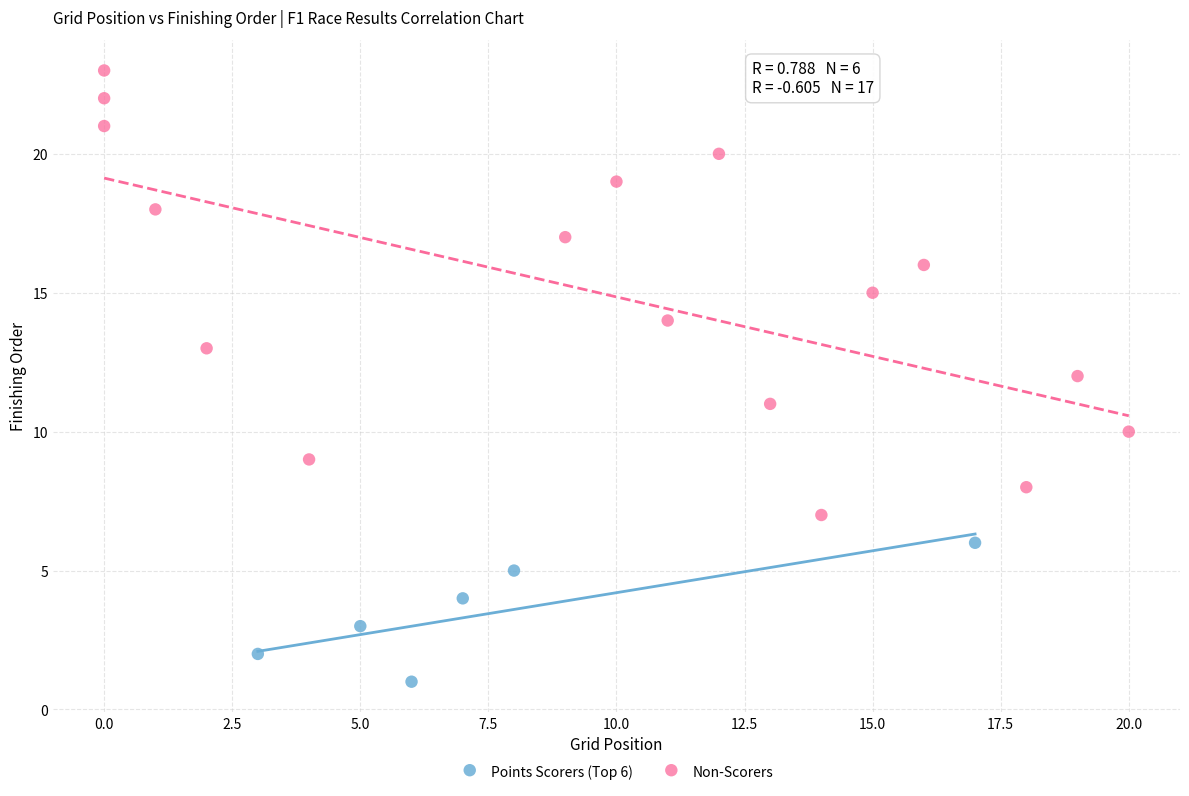

Which series has the largest Y range (max minus min)?

Non-Scorers